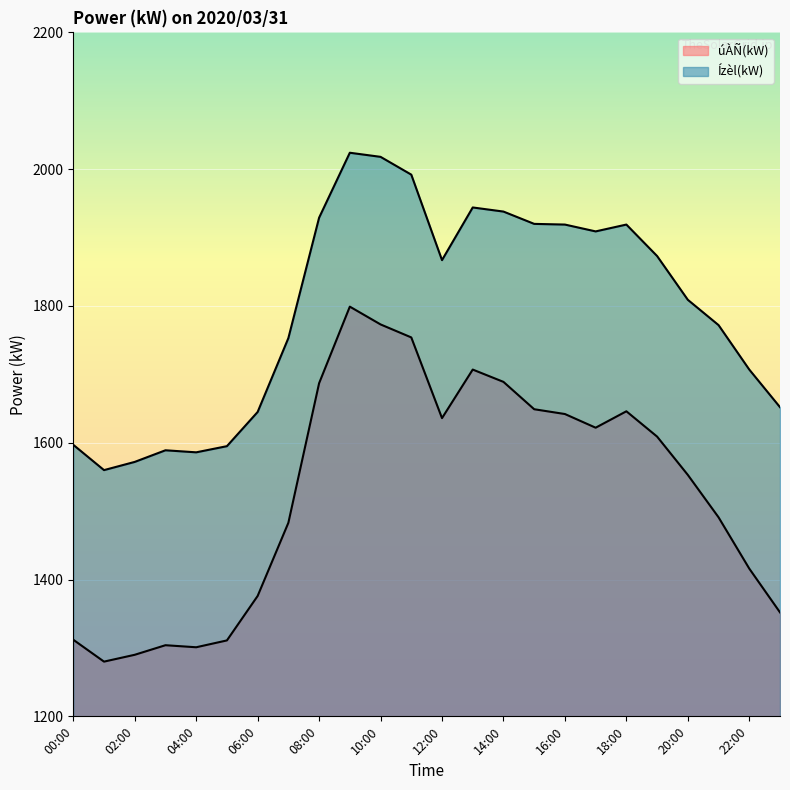

The value of Ízèl(kW) at 12:00 is 1867. True or false?

True